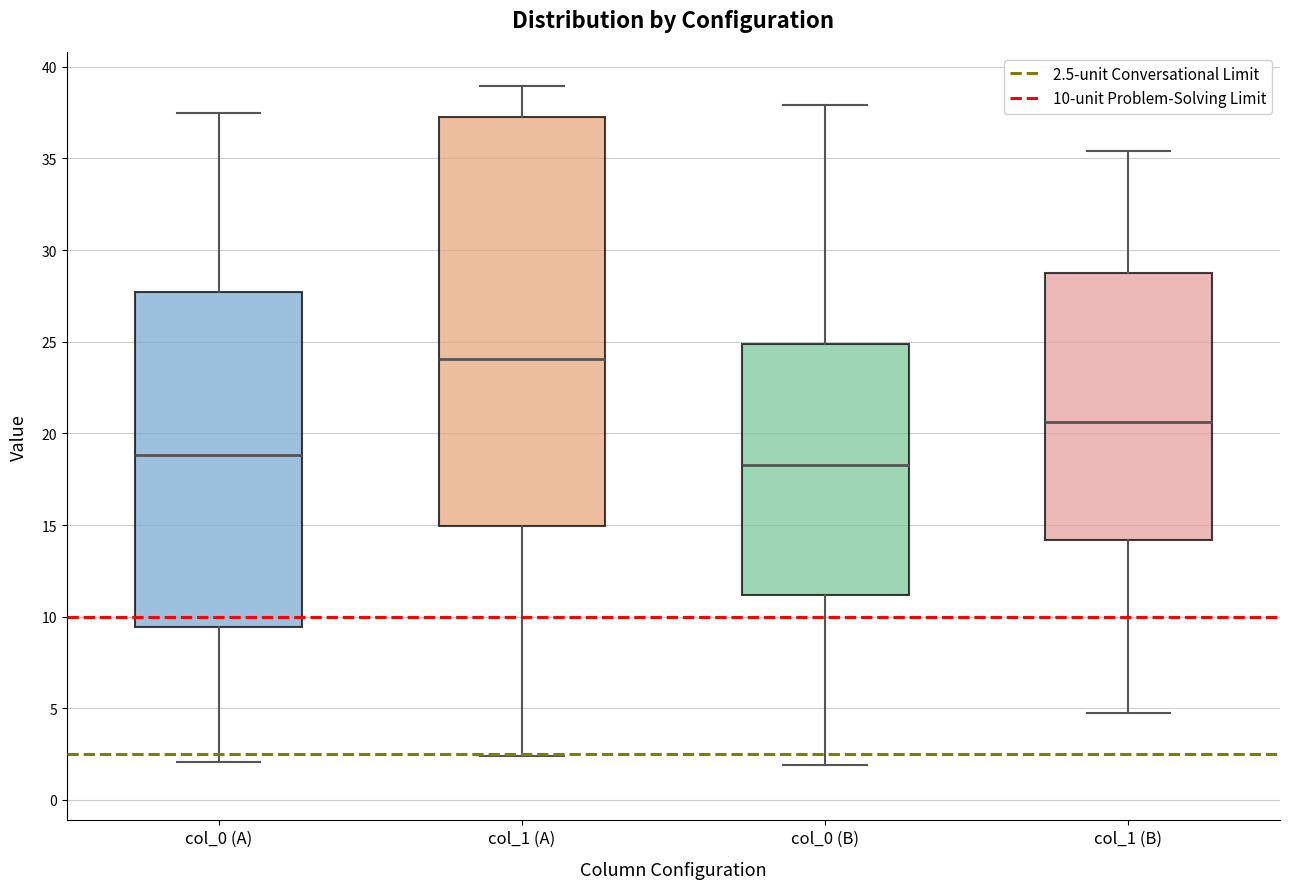

Which box's median line is the lowest?

col_0 (B)